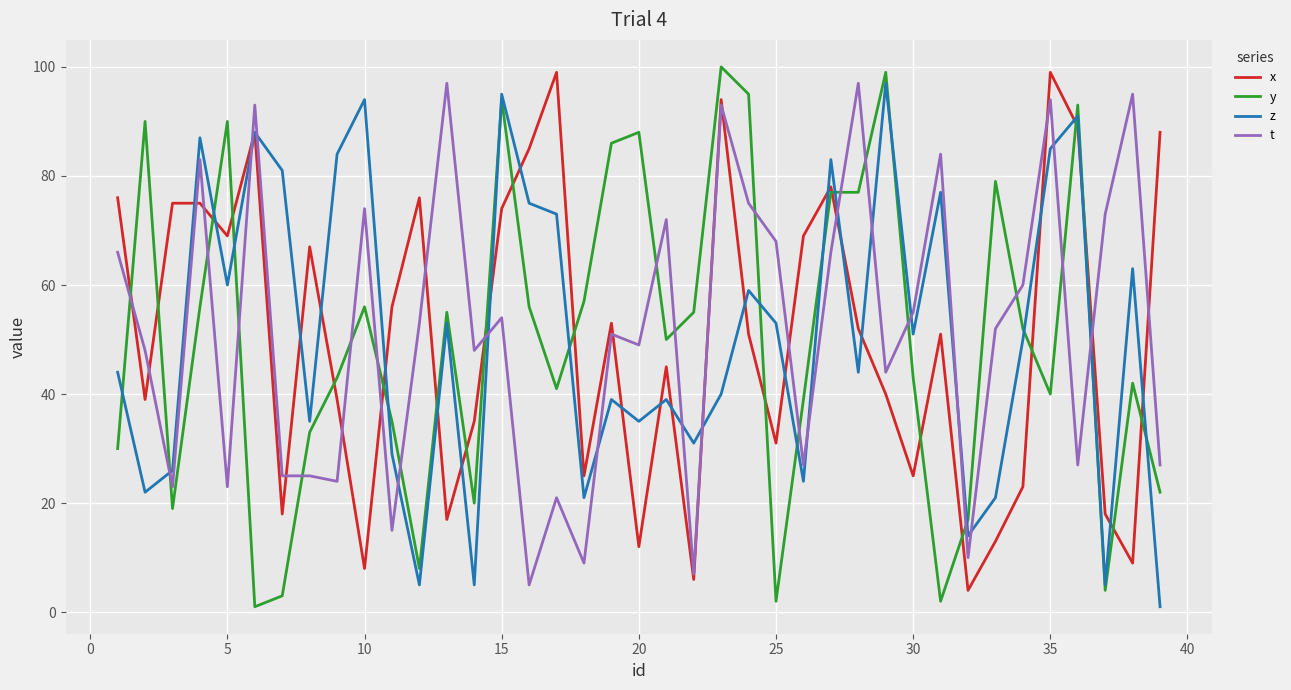

What is the maximum value for y?

100